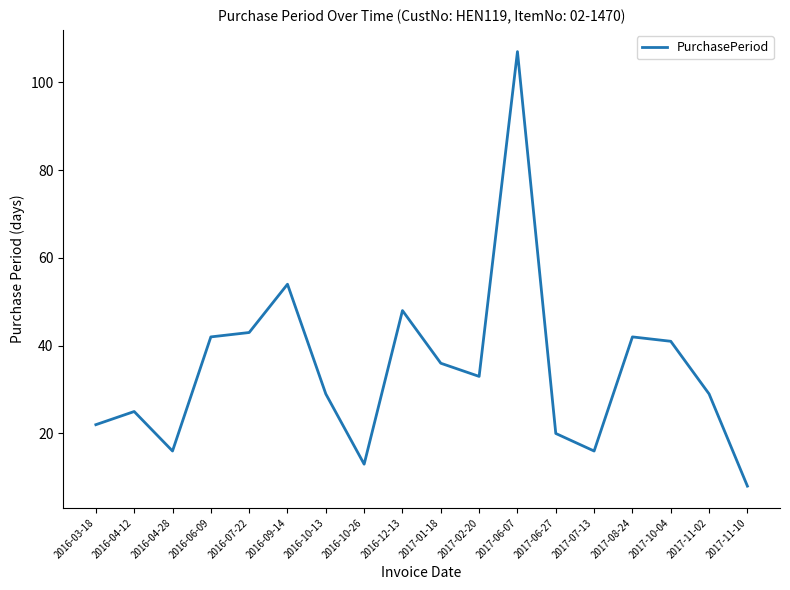

Does the chart display data point markers on the line(s)?

No